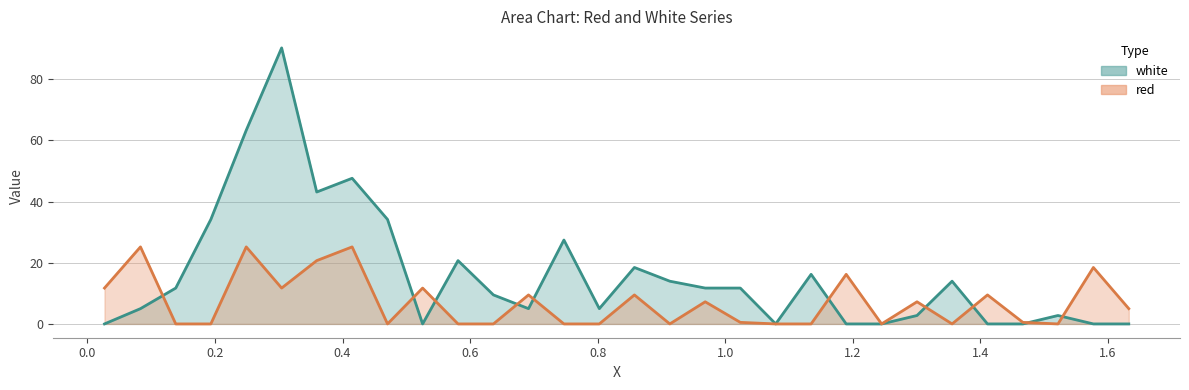

What is the label of the 30th point from the right?

0.0268